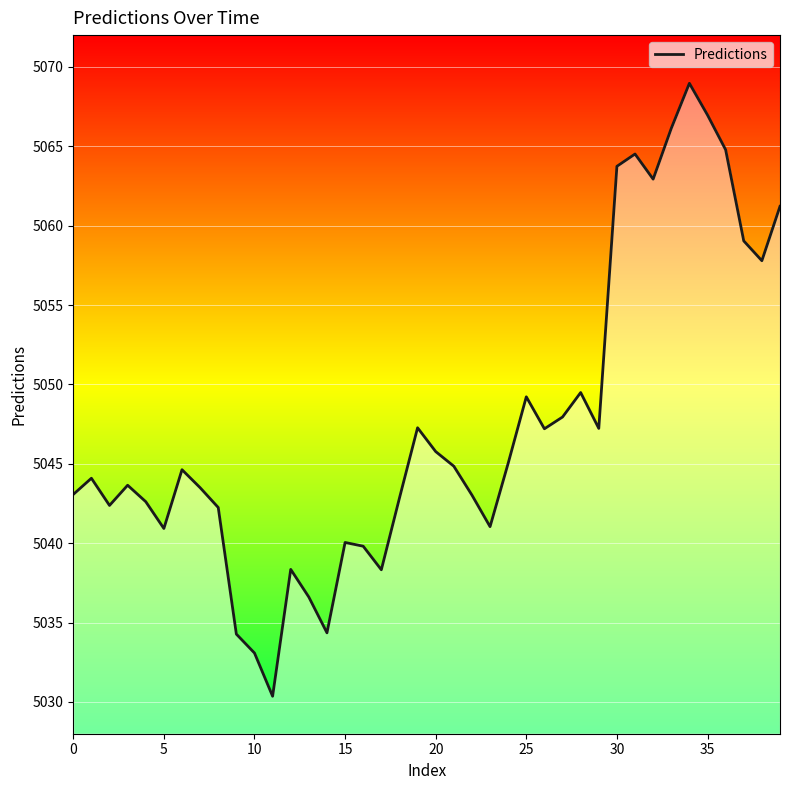

How many categories are shown in the chart?

40